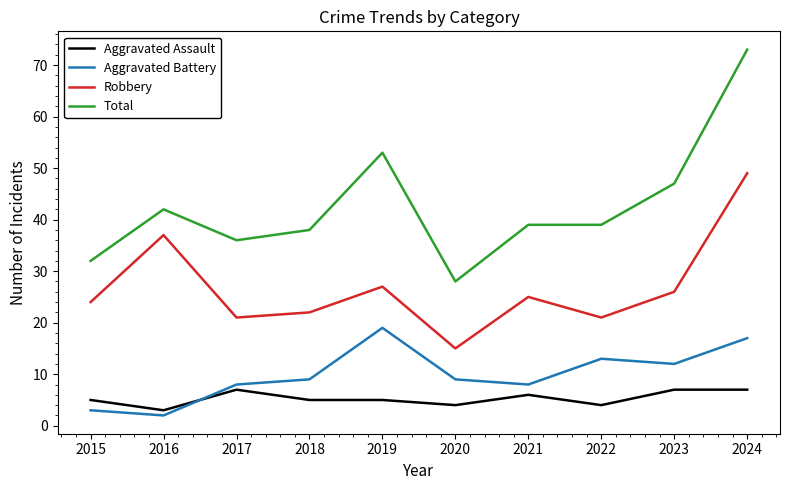

True or false: Robbery and Aggravated Assault cross at least once.

False